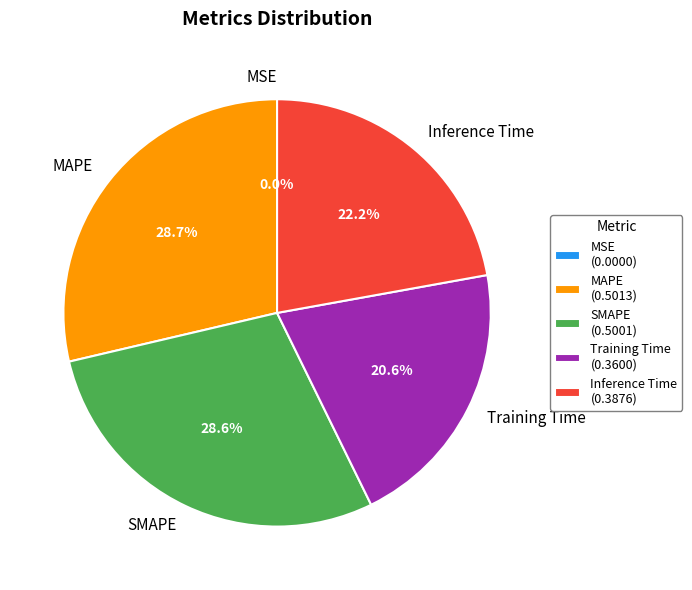

Between Inference Time and Training Time, which is larger?

Inference Time